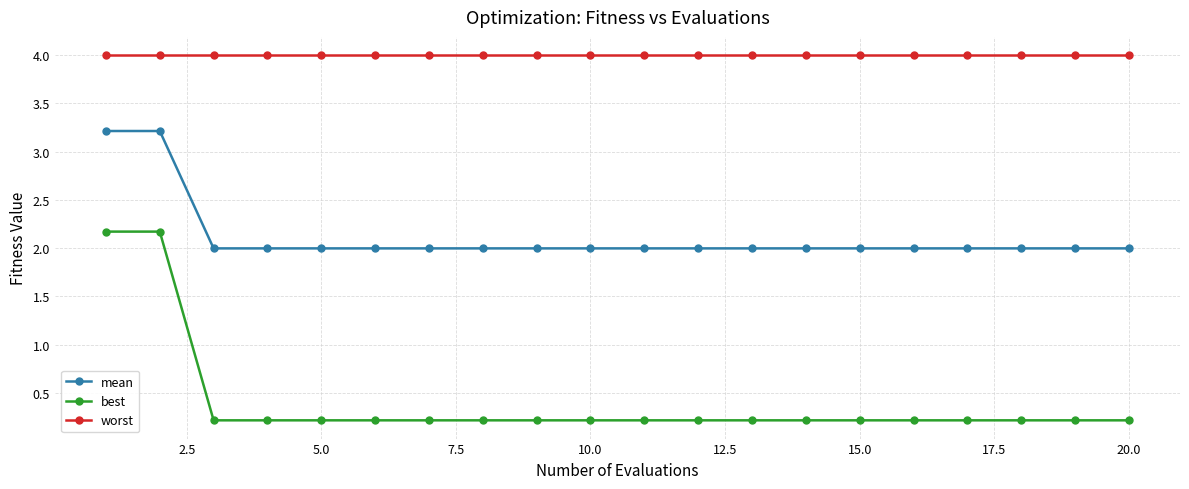

What is the maximum value shown in the chart?

4.0